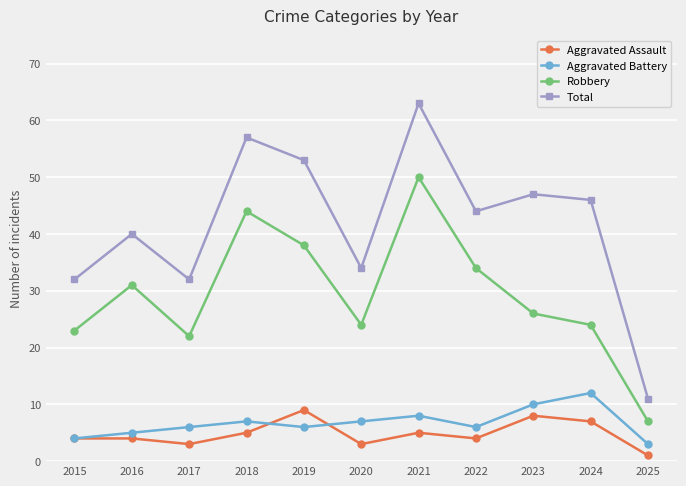

What is the average value of the Aggravated Battery series?

7